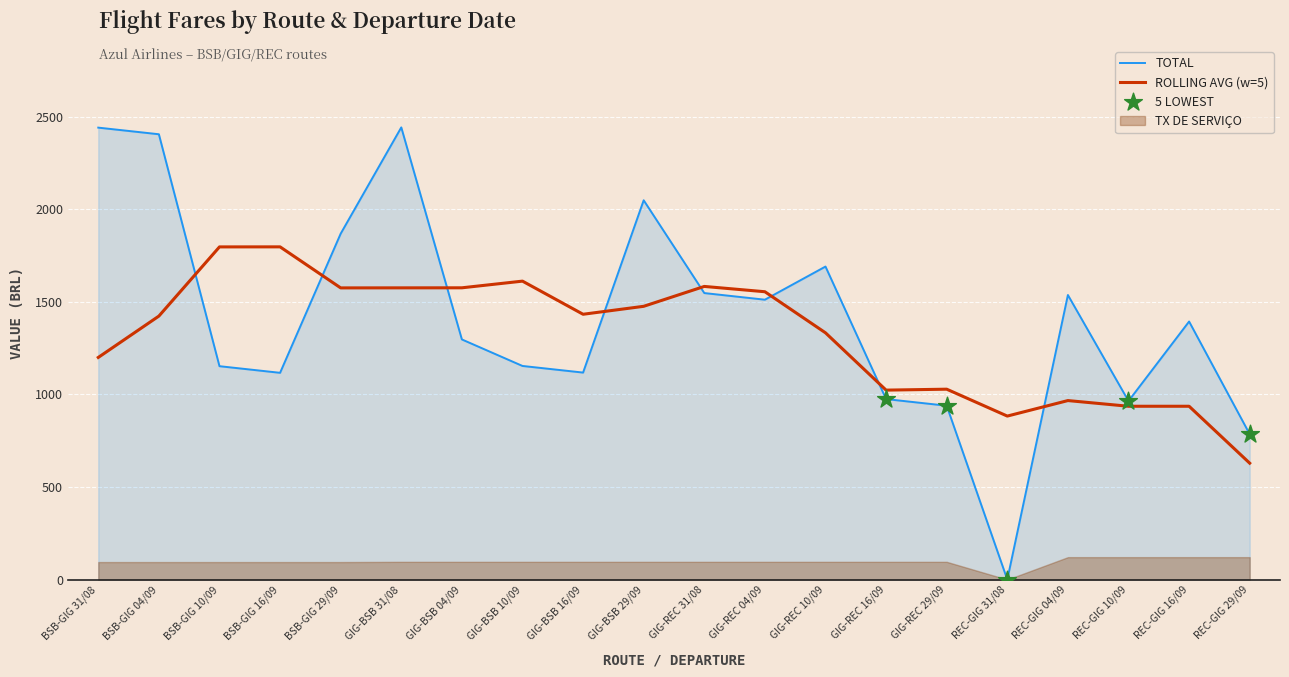

The value of ROLLING AVG (w=5) at BSB-GIG 16/09 is 1797.5. True or false?

True